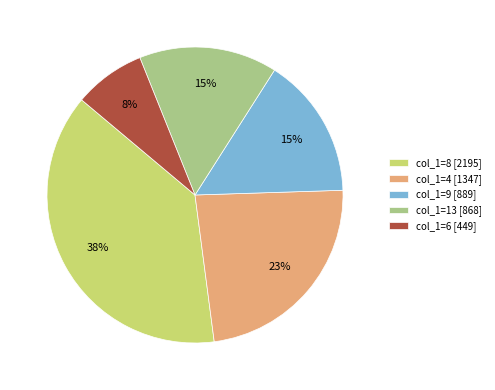

What is the ratio of the value at col_1=13 [868] to the value at col_1=6 [449]?

1.9